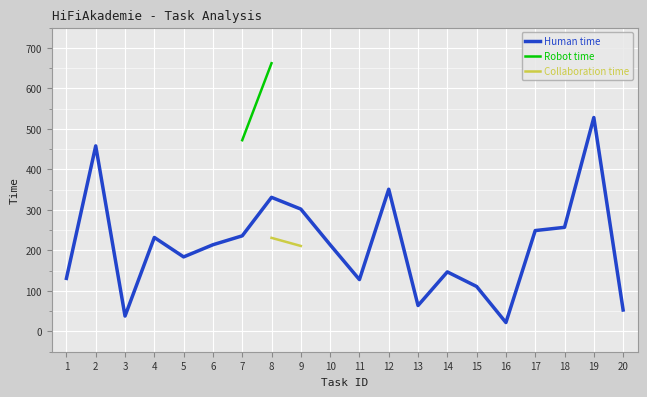

Which category has the highest value across all series?

8